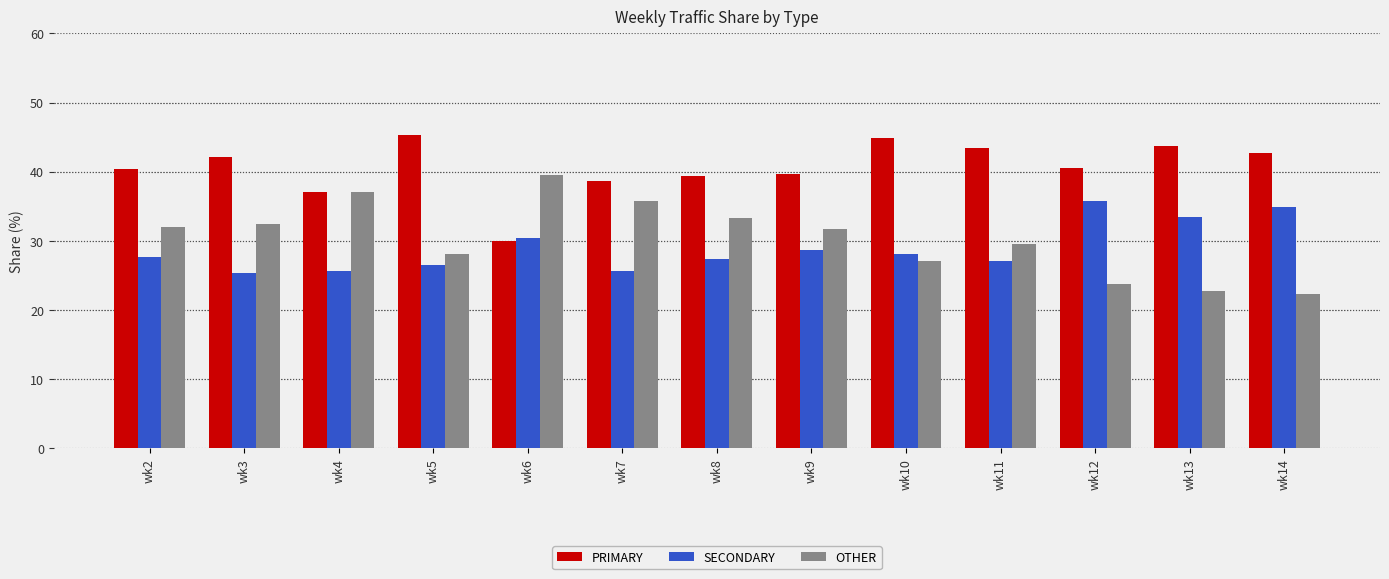

Which series has the largest total across all categories?

PRIMARY